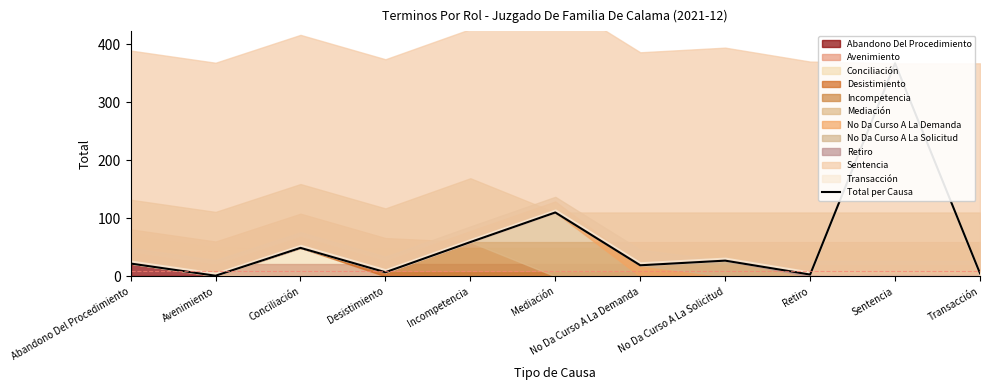

Reading right to left, extract all data points from this chart.

Transacción=5	Sentencia=367	Retiro=3	No Da Curso A La Solicitud=27	No Da Curso A La Demanda=19	Mediación=110	Incompetencia=59	Desistimiento=7	Conciliación=49	Avenimiento=1	Abandono Del Procedimiento=22